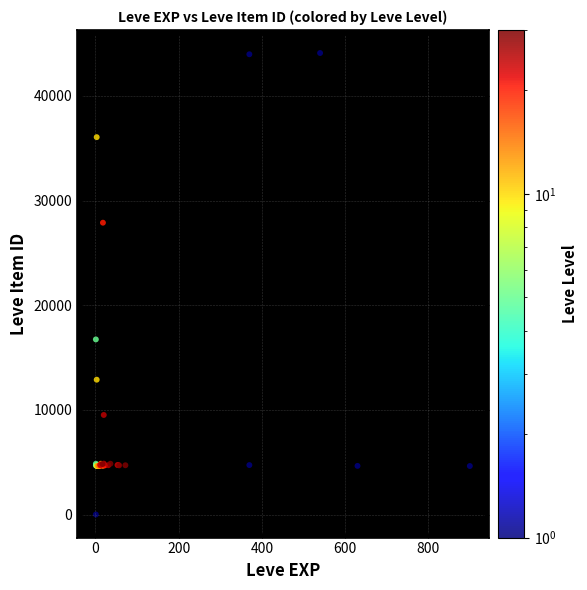

What Y value in the scatter plot is closest to 22050?

16734